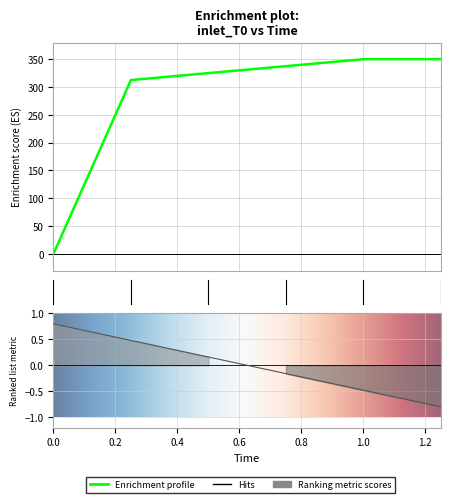

What is the average value?

279.2